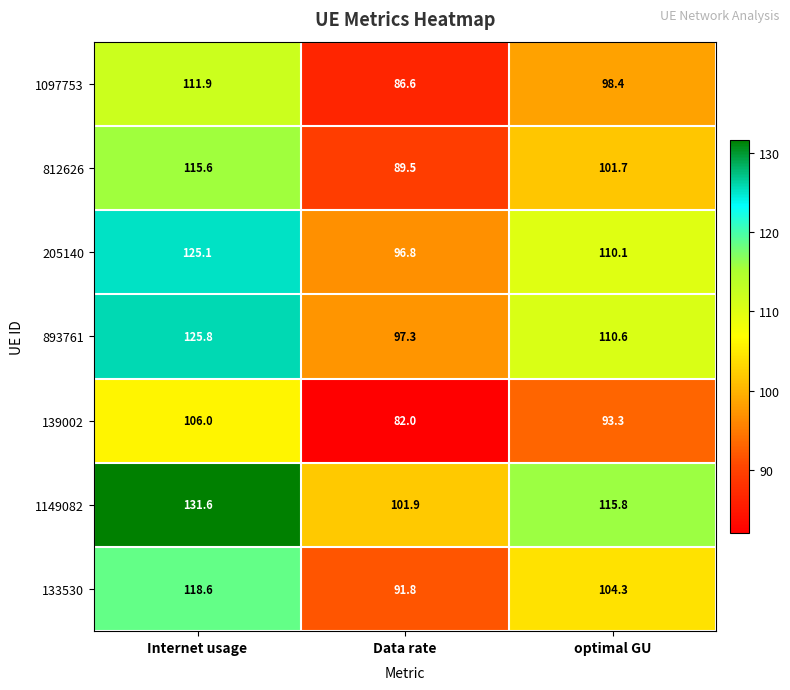

What is the minimum value shown in the chart?

82.0